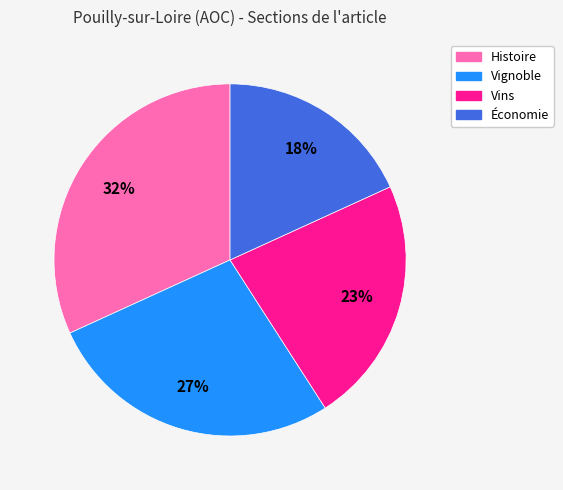

Between Vignoble and Économie, which is larger?

Vignoble